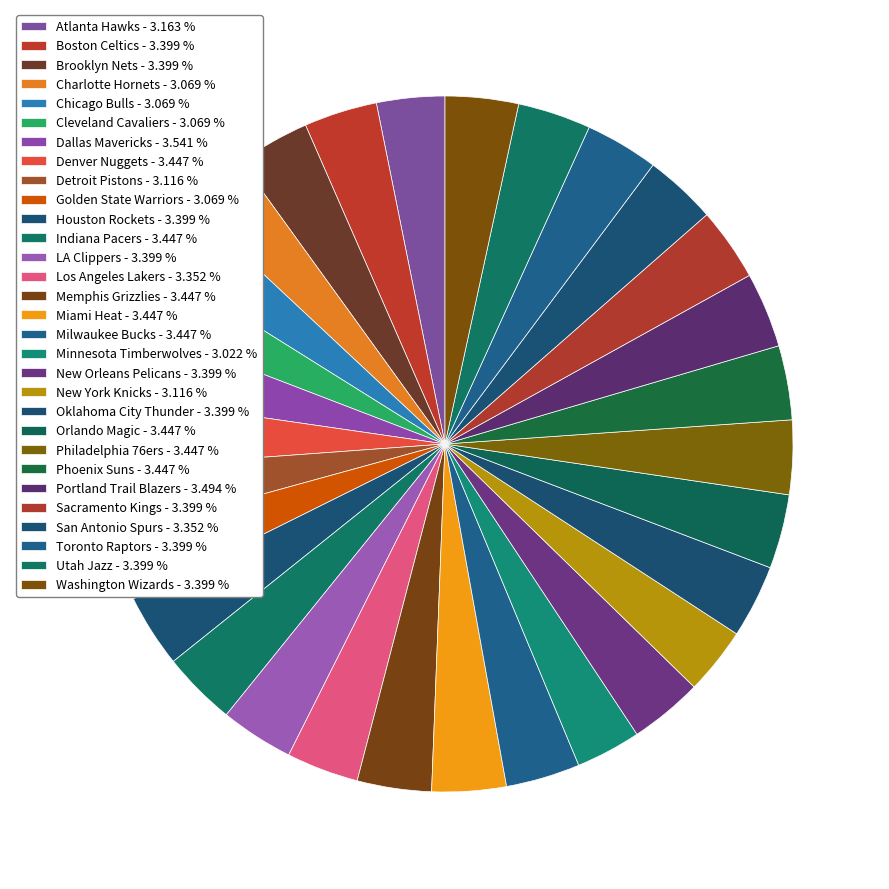

Which has a higher value, Cleveland Cavaliers or Phoenix Suns?

Phoenix Suns